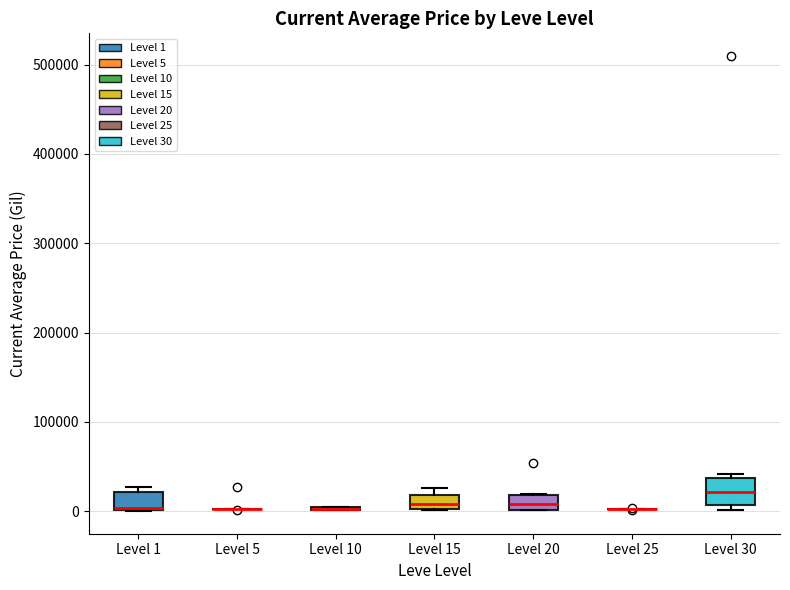

Reading left to right, transcribe this box plot: for each box, give where its median line is, the range the box spans, and where its two whiskers end, as read against the y-axis. The values are not printed on the chart, so give them approximately, as read against the axis.

Level 1: median 0 (drawn on the box's lower edge), box 0 to 20000, whiskers 0 to 30000
Level 5: box collapsed to a line at 0, whiskers 0 to 0
Level 10: box collapsed to a line at 0, whiskers 0 to 10000
Level 15: median 10000, box 0 to 20000, whiskers 0 to 30000
Level 20: median 10000, box 0 to 20000, whiskers 0 to 20000
Level 25: box collapsed to a line at 0, whiskers 0 to 0
Level 30: median 20000, box 10000 to 40000, whiskers 0 to 40000 (just above the box's upper edge)